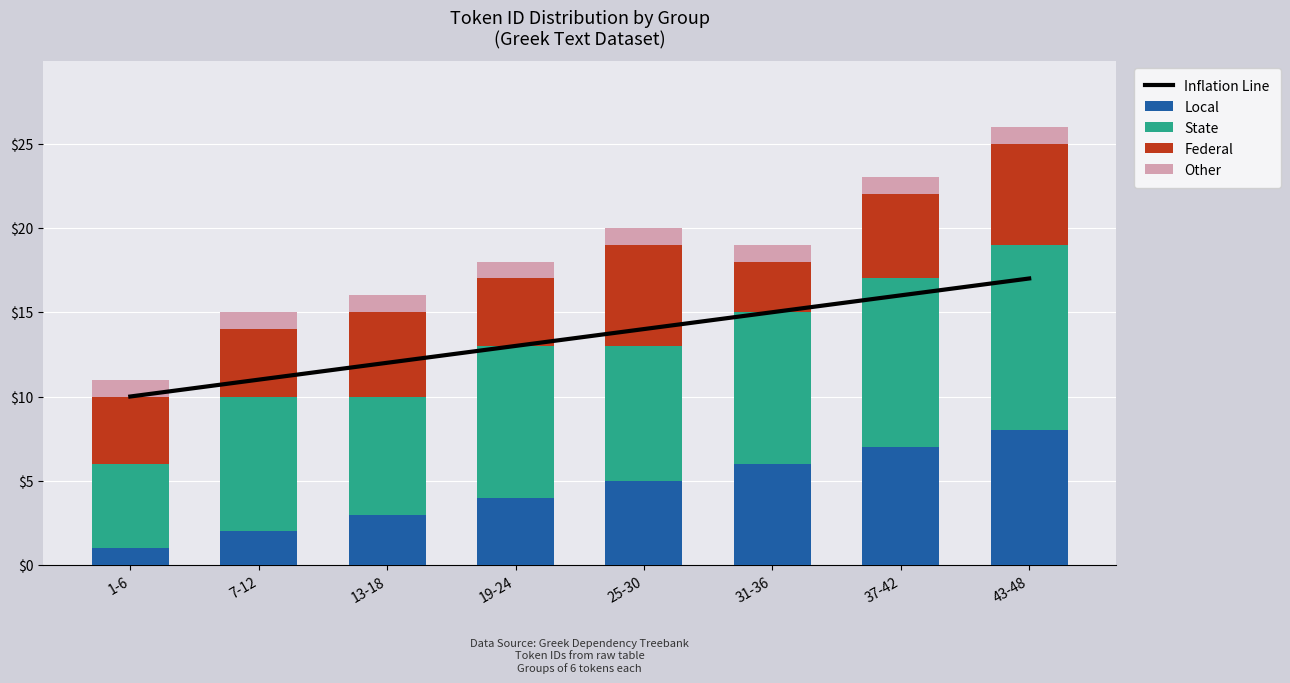

Read the State value at 1-6.

5